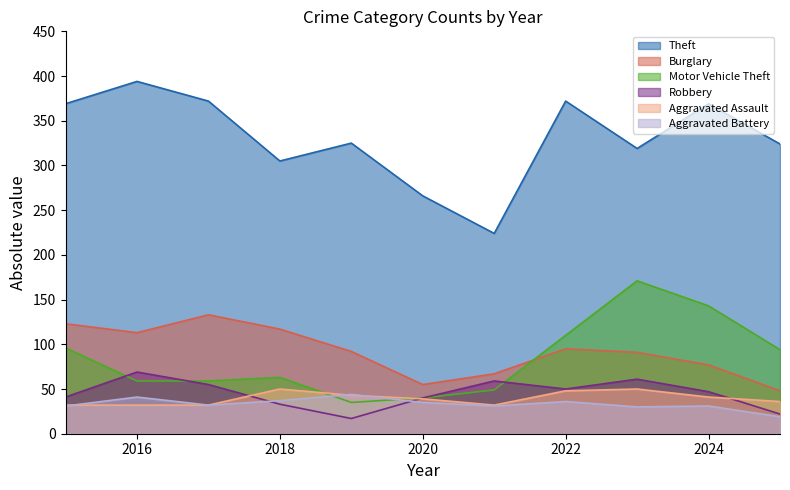

Reading left to right, what are all the values shown in this chart?

Theft: 369	394	372	305	325	266	224	372	319	369	324
Burglary: 123	113	133	117	92	55	67	95	91	77	48
Motor Vehicle Theft: 96	59	59	63	35	40	49	110	171	143	94
Robbery: 41	69	55	33	17	40	59	50	61	47	22
Aggravated Assault: 32	32	32	50	43	39	32	48	50	41	36
Aggravated Battery: 31	41	32	37	44	35	31	36	30	31	19